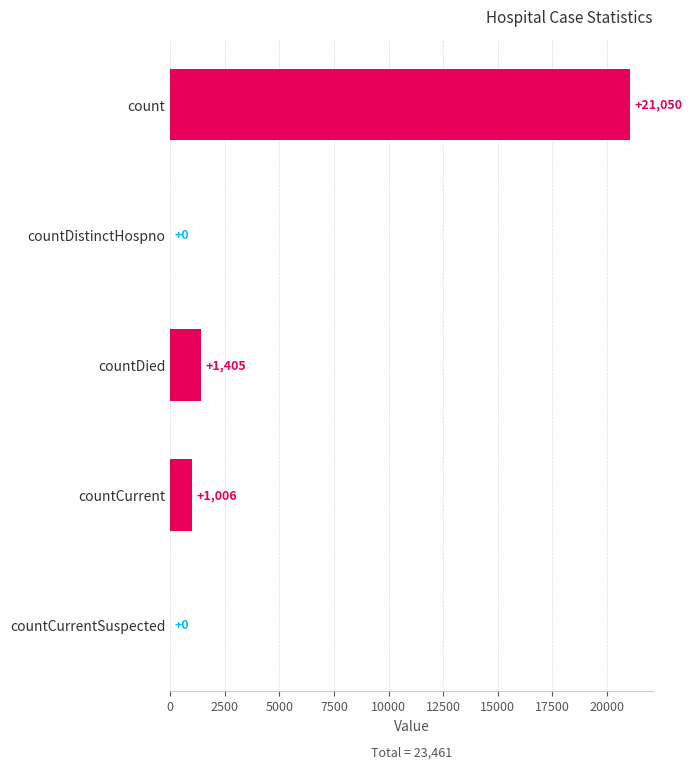

How many data points does each series have?

5